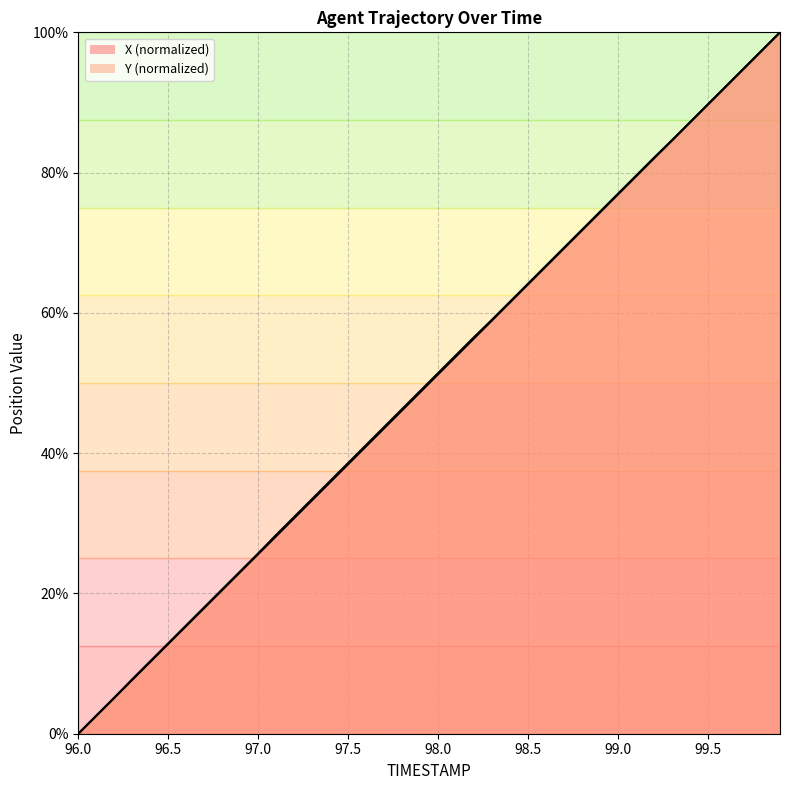

Between 97.5 and 98.3, which series saw the biggest shift?

Y